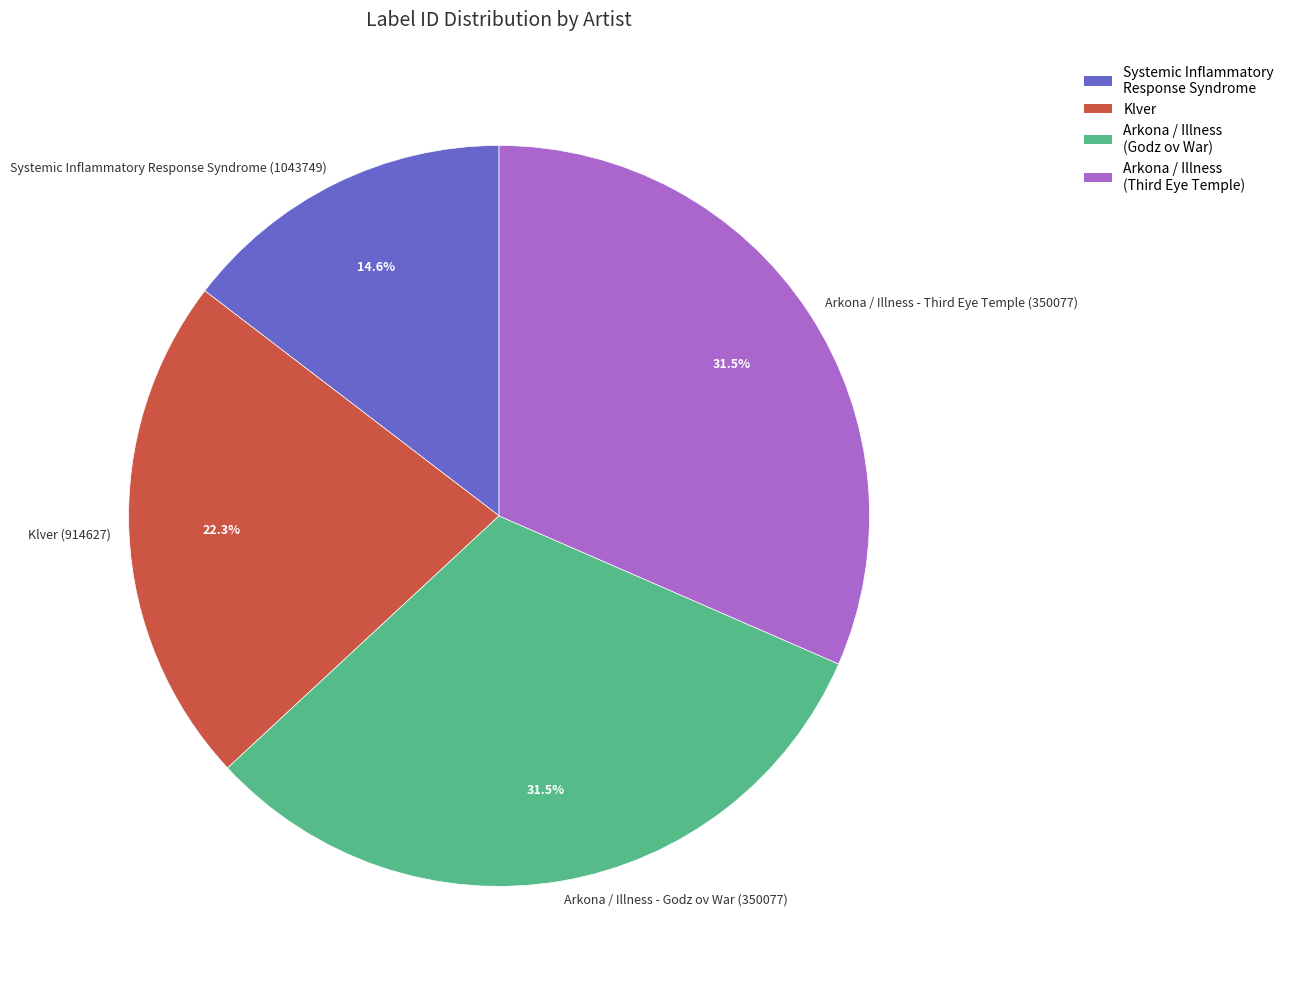

Does any single category account for the majority?

No